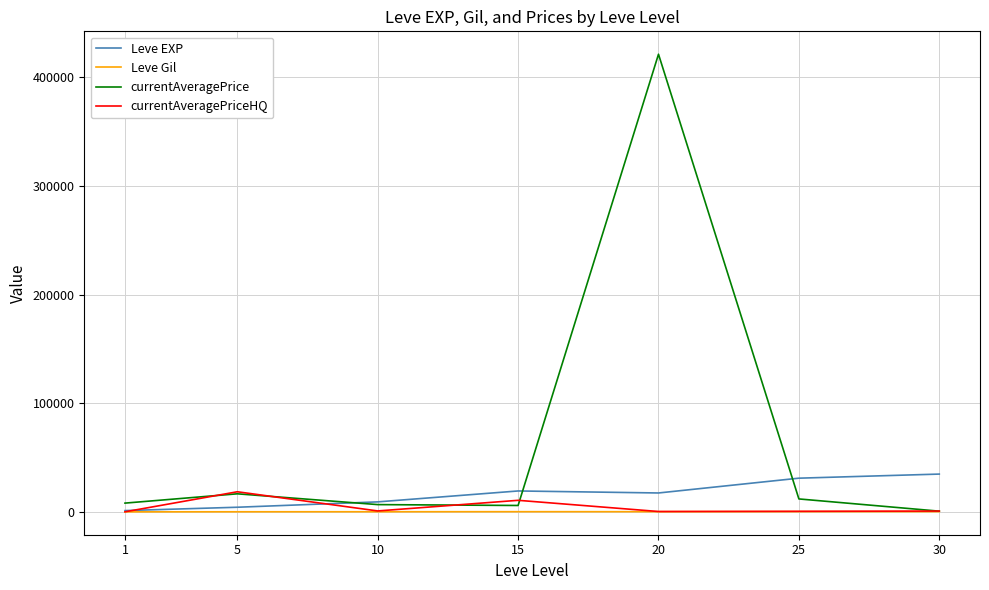

Where does the currentAveragePriceHQ series first go above 822?

5